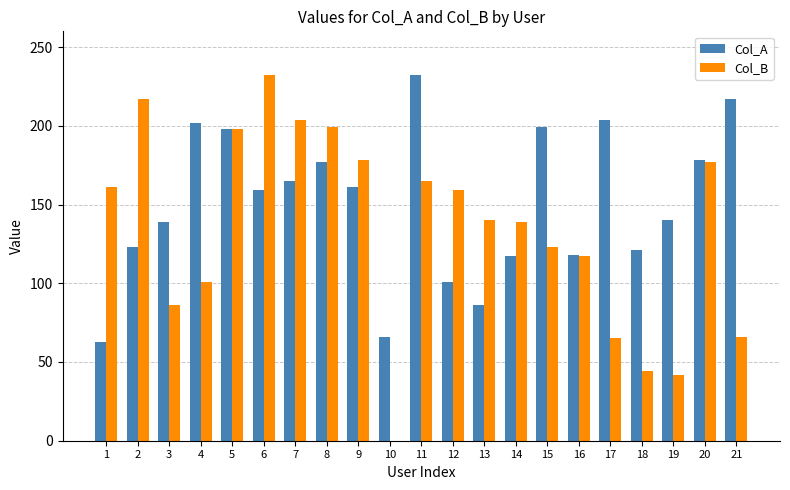

Where does the Col_A series first go above 159?

4